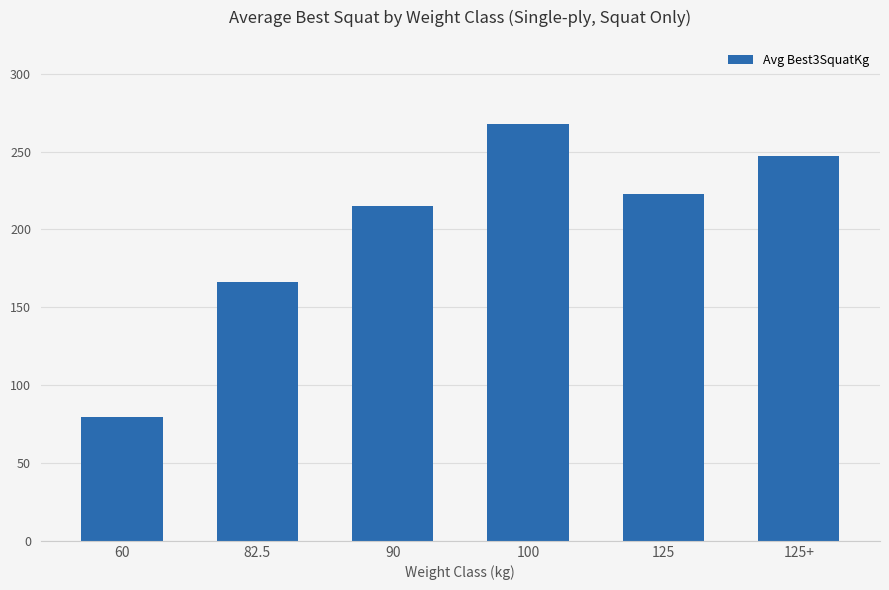

How many categories are shown in the chart?

6